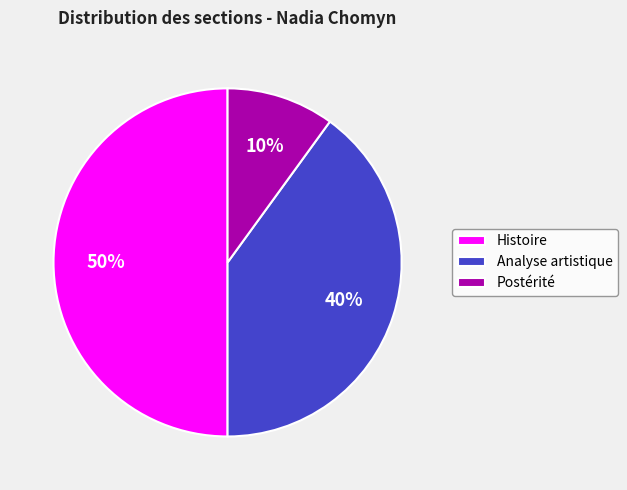

What is the smallest slice in the pie chart?

Postérité